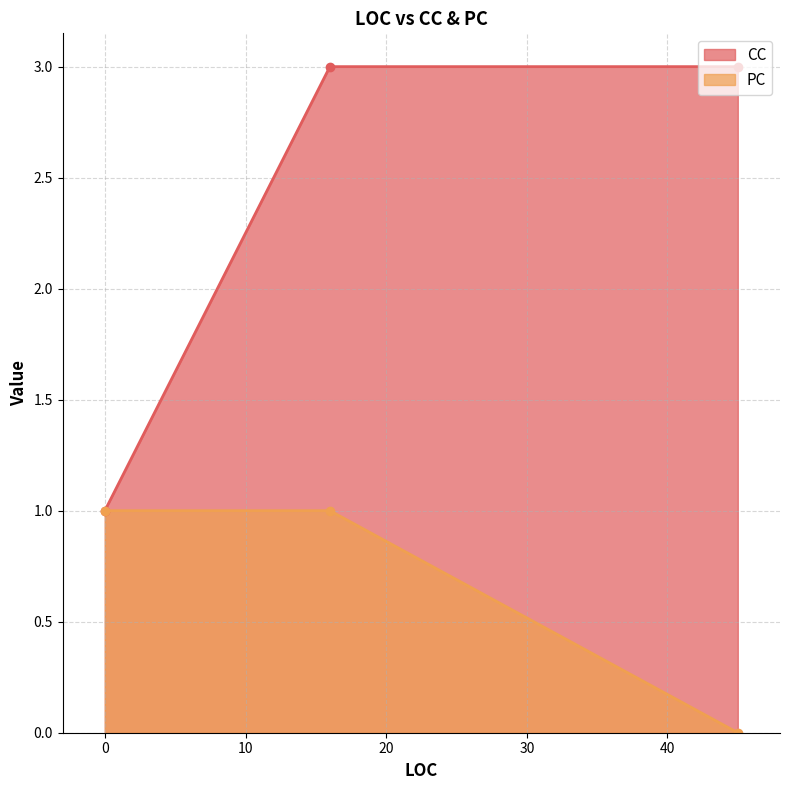

What is the value of the PC point at the 1st from the left?

1